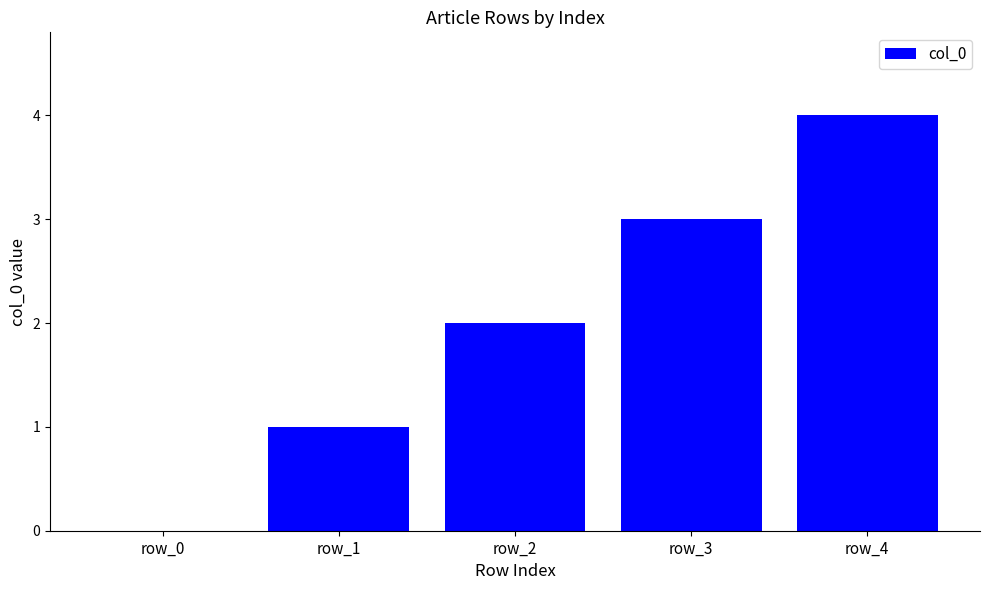

Which has a higher value, row_4 or row_3?

row_4